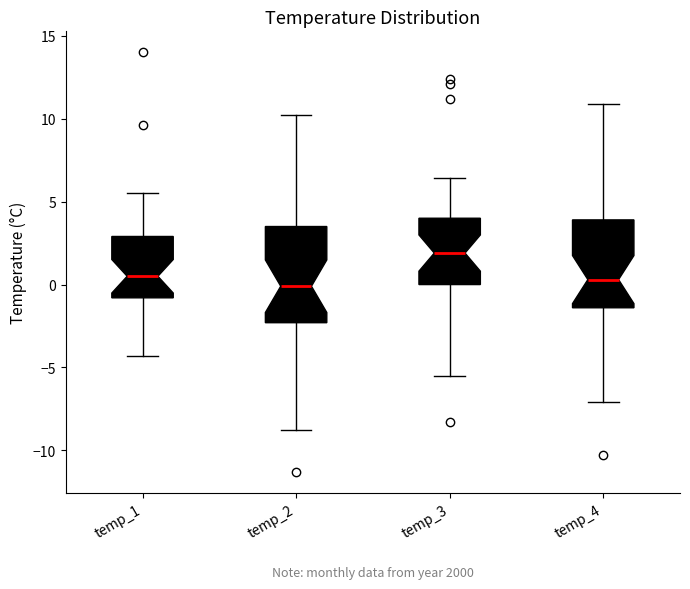

Reading left to right, read every box against the y-axis: the position of its median line, the range the box covers, and the ends of its whiskers. The values are not printed on the chart, so give them approximately, as read against the axis.

temp_1: median 0.5, box -1.0 to 3.0, whiskers -4.5 to 5.5
temp_2: median 0.0, box -2.5 to 3.5, whiskers -9.0 to 10.0
temp_3: median 2.0, box 0.0 to 4.0, whiskers -5.5 to 6.5
temp_4: median 0.5, box -1.5 to 4.0, whiskers -7.0 to 11.0